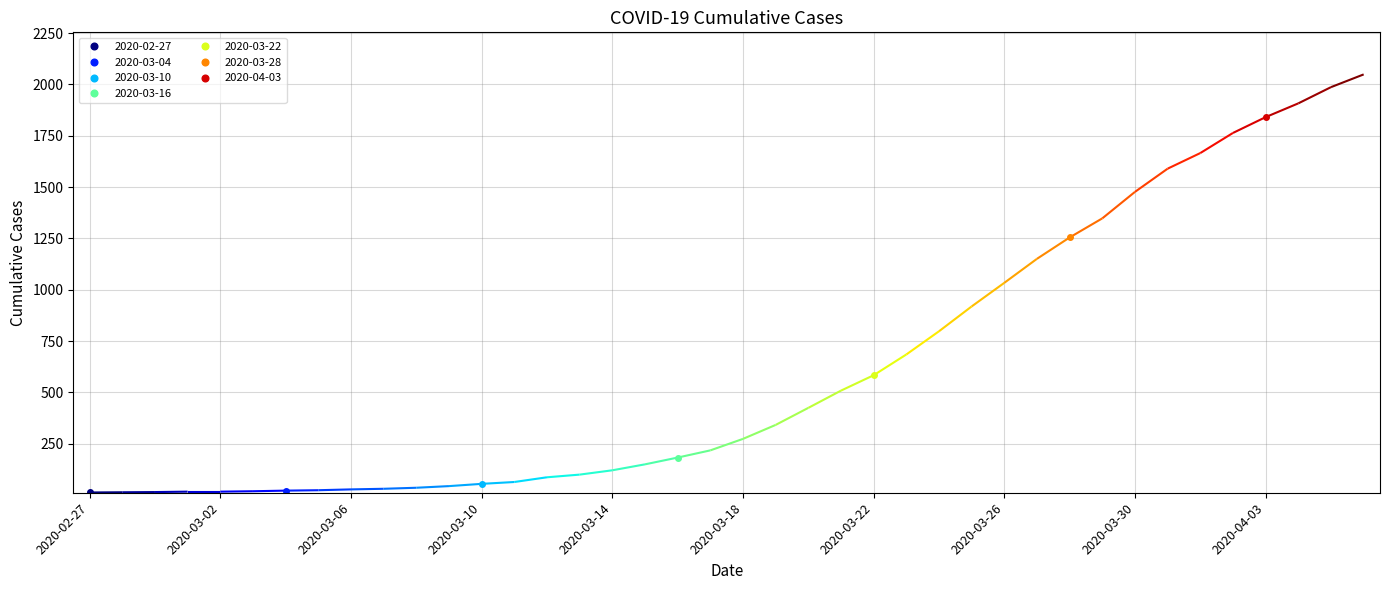

True or false: there are more than 0 points higher than both neighbors.

False